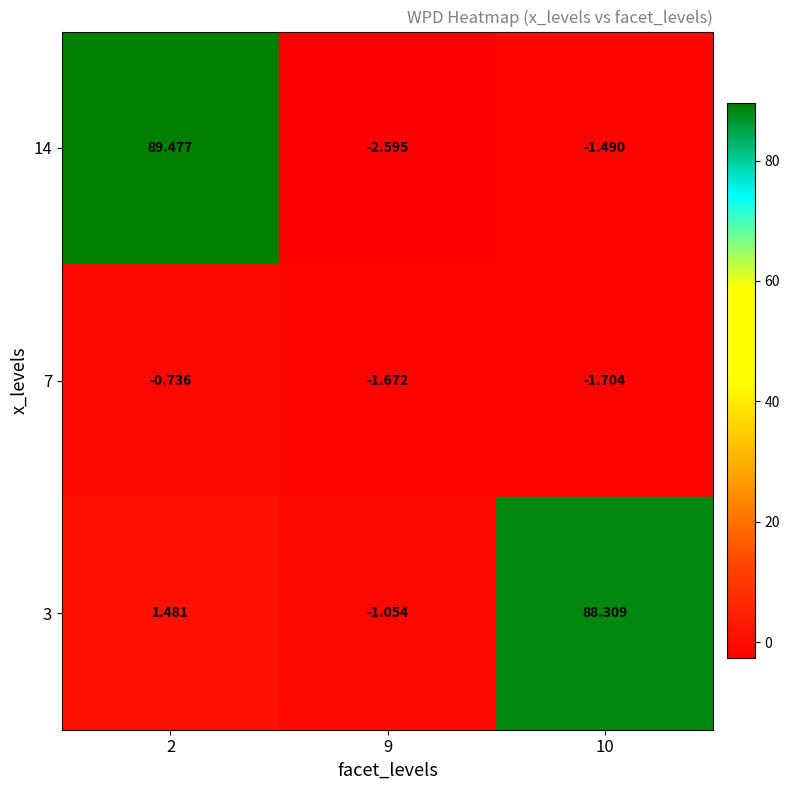

At which category is the sum across all series the highest?

2